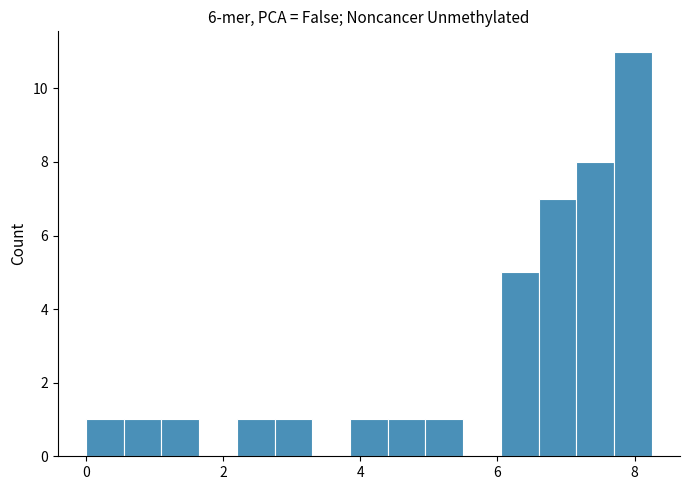

Read against the x-axis, roughly where is the centre of the tallest bar?

8.0